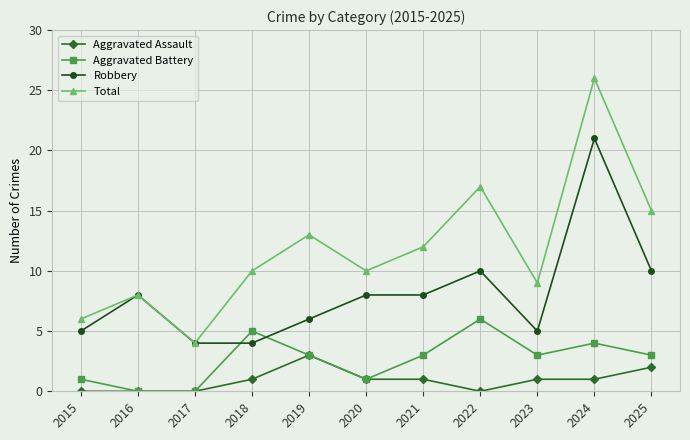

What is the approximate value of Total at 2016, to the nearest 10?

10